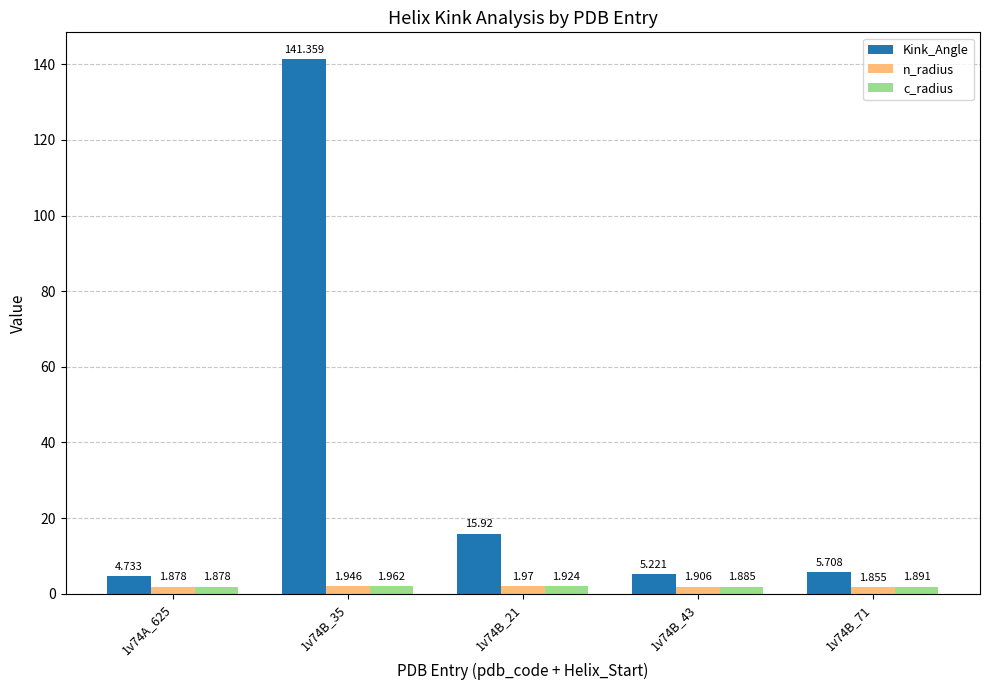

Which series changed the most between 1v74A_625 and 1v74B_71?

Kink_Angle